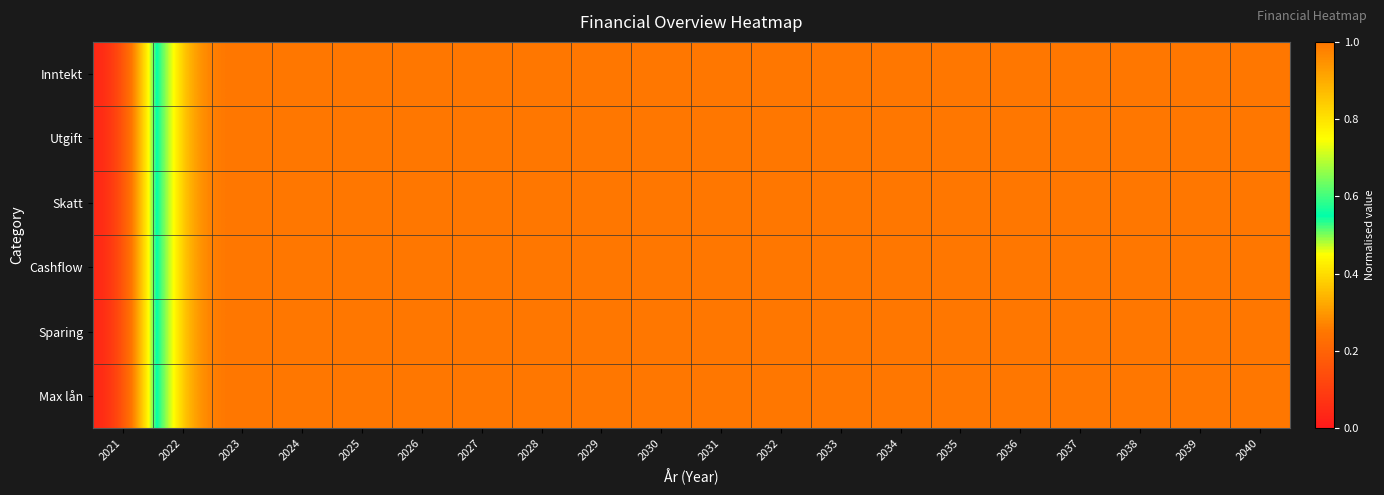

At which category is the sum across all series the highest?

2022